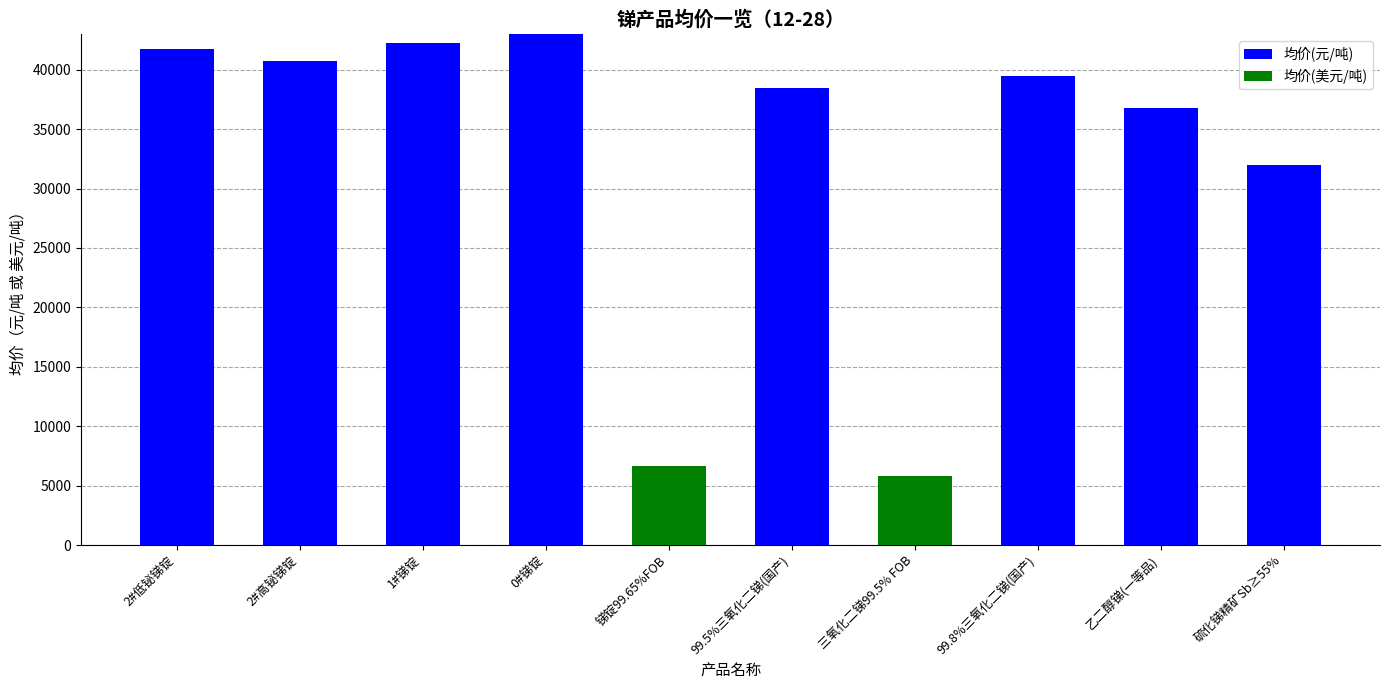

At which category is the sum across all series the highest?

0#锑锭